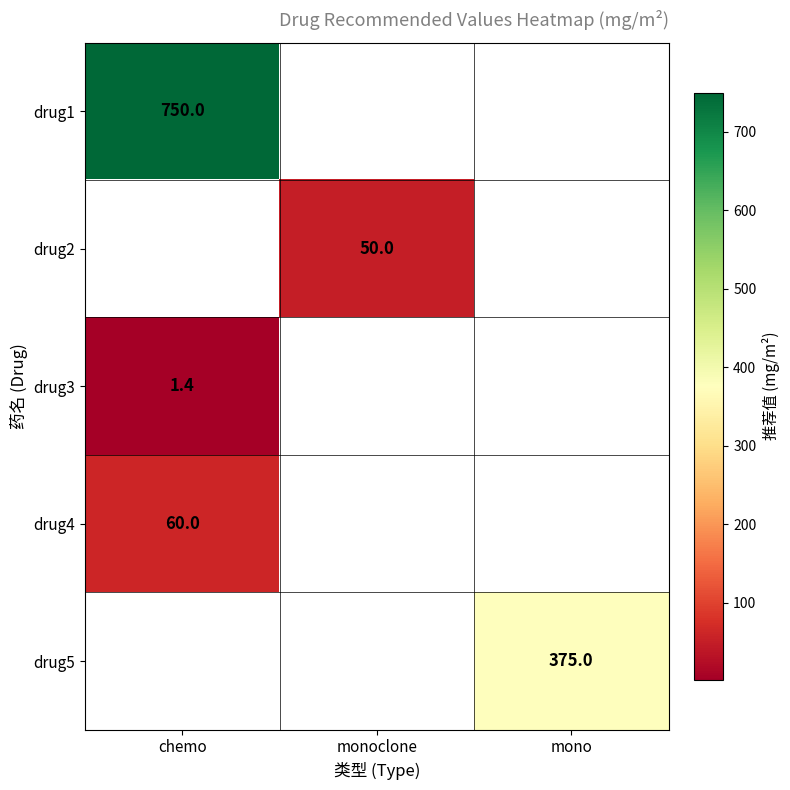

The drug2 series shows 87.5 at monoclone. True or false?

False